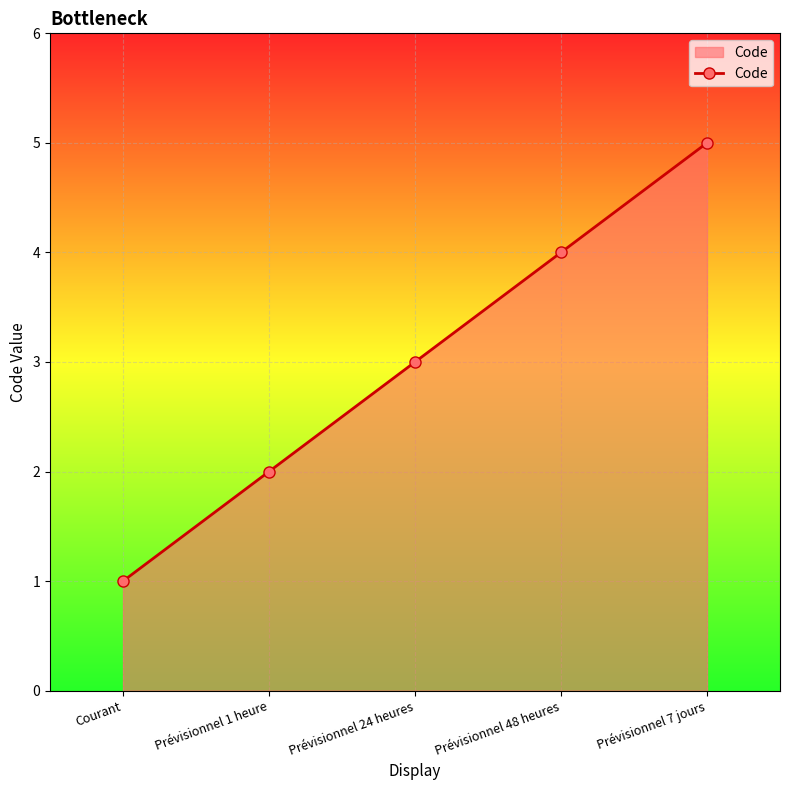

How many values are between 2 and 4?

3